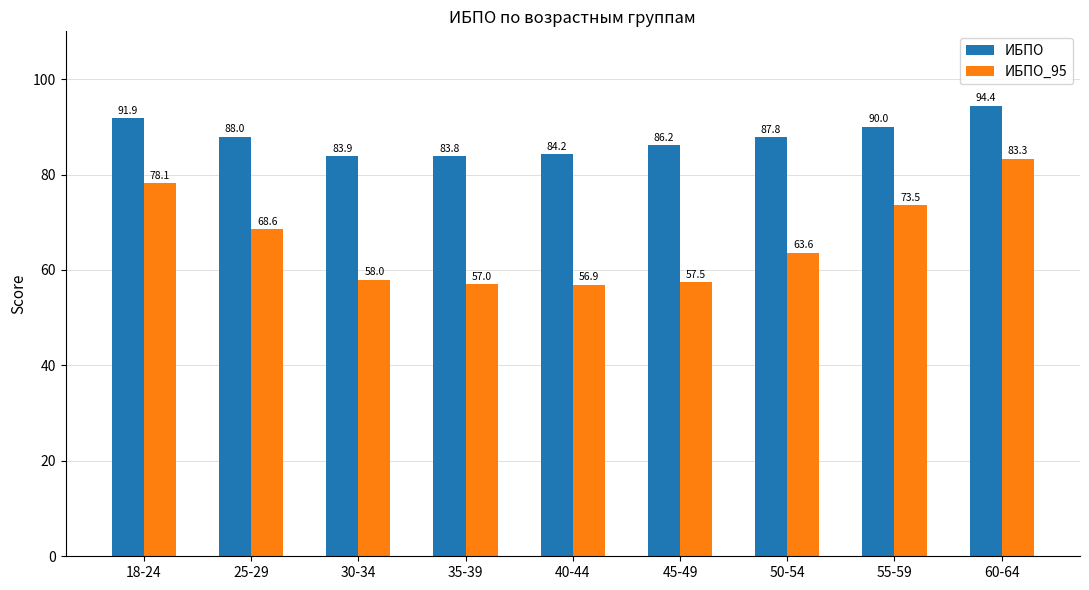

What is the sum of all ИБПО values?

790.0